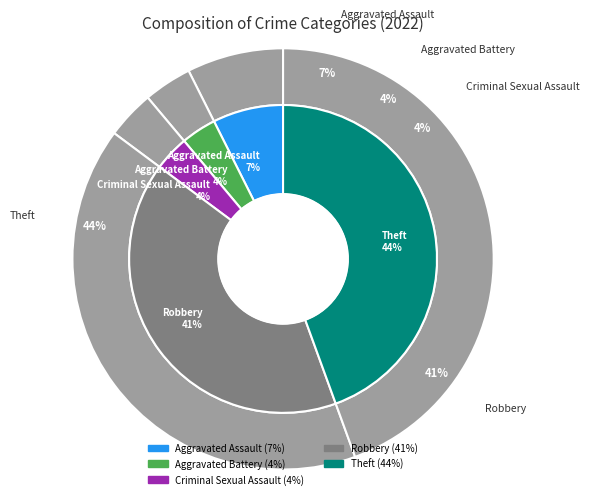

Rank the categories by value from highest to lowest.

Theft, Robbery, Aggravated Assault, Aggravated Battery, Criminal Sexual Assault